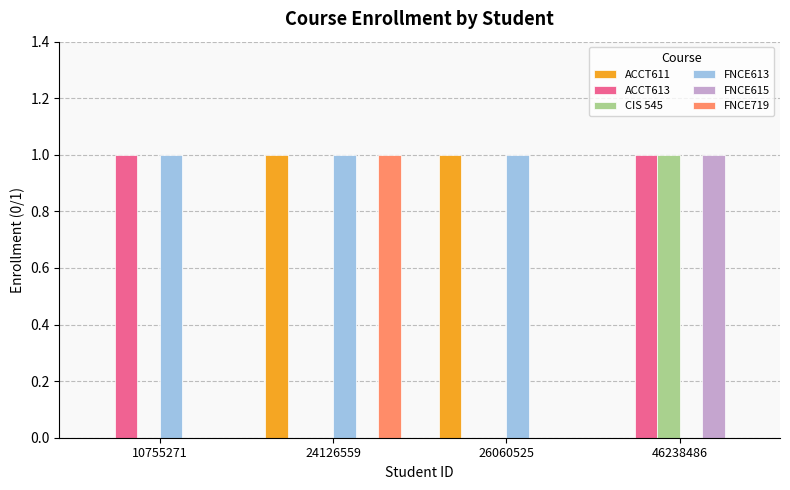

How many data points does each series have?

4